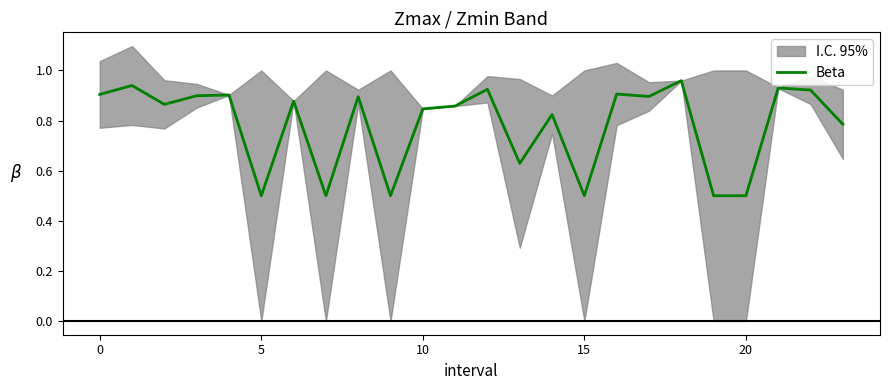

Where is the data nearest to the value 0?

5